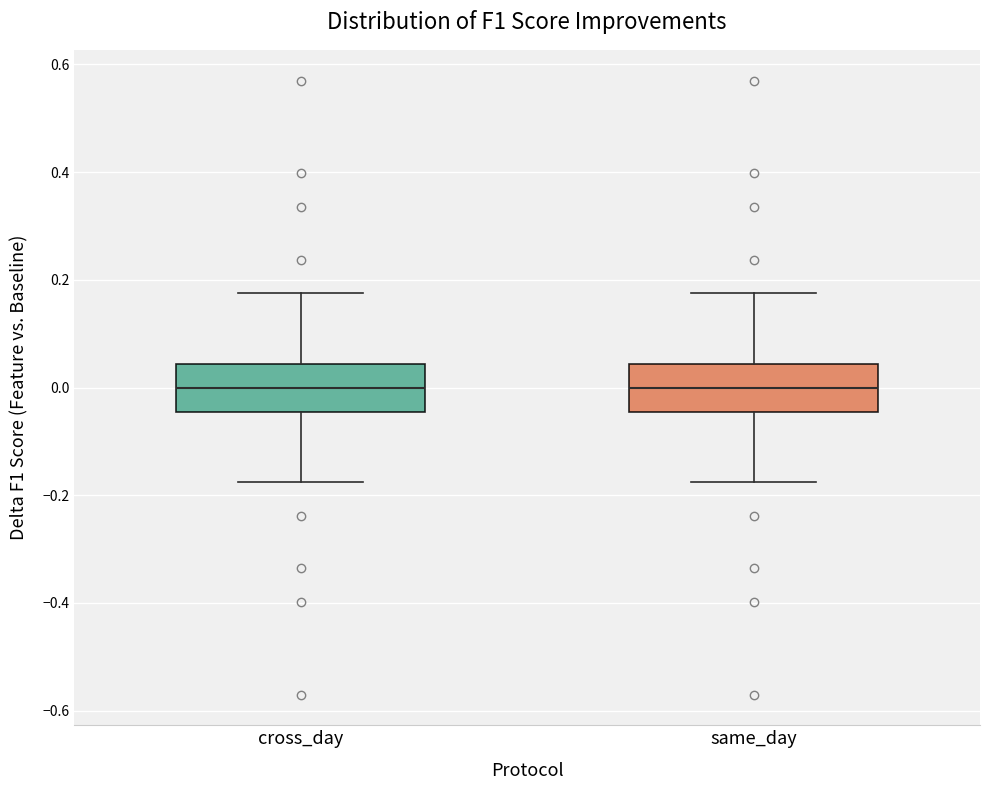

Reading left to right, transcribe this box plot: for each box, give where its median line is, the range the box spans, and where its two whiskers end, as read against the y-axis. The values are not printed on the chart, so give them approximately, as read against the axis.

cross_day: median 0.00, box -0.04 to 0.04, whiskers -0.18 to 0.18
same_day: median 0.00, box -0.04 to 0.04, whiskers -0.18 to 0.18